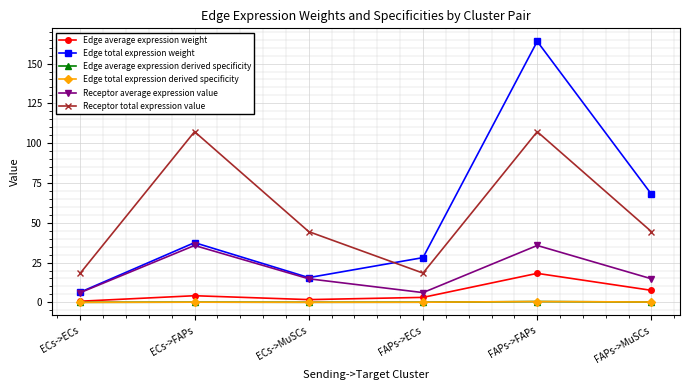

At which category does Edge average expression derived specificity reach its first local valley?

ECs->MuSCs